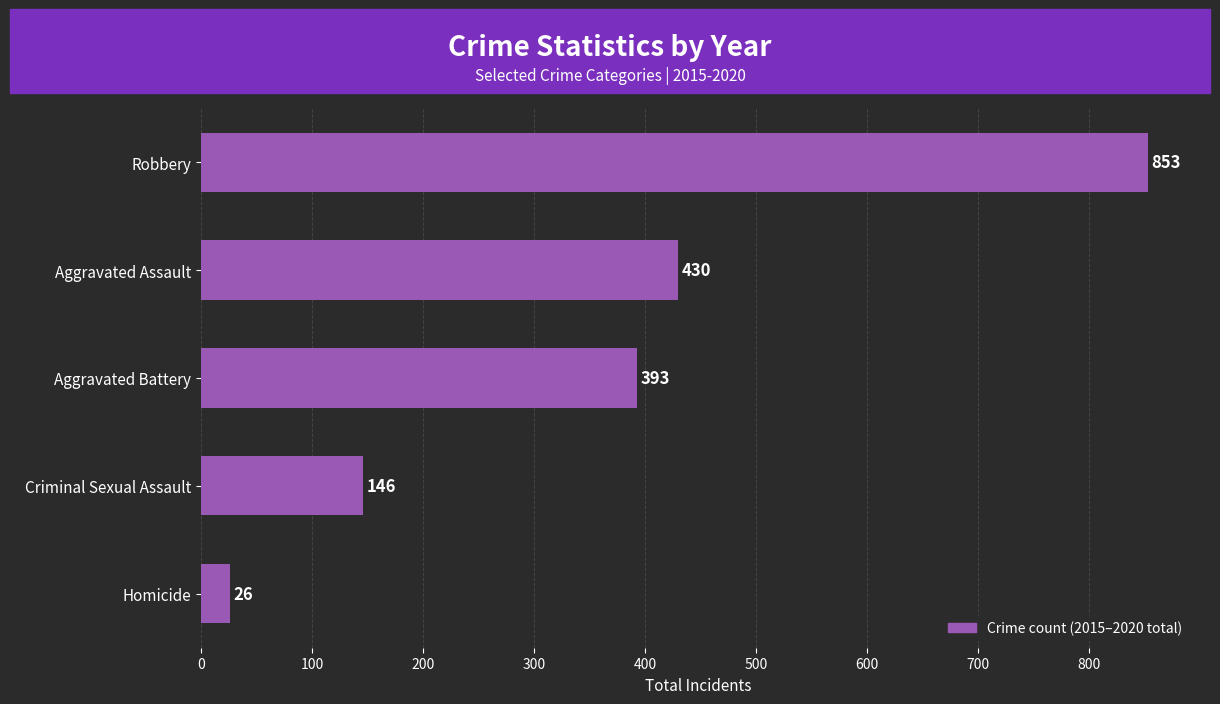

What is the change in value from Criminal Sexual Assault to Aggravated Assault?

+284